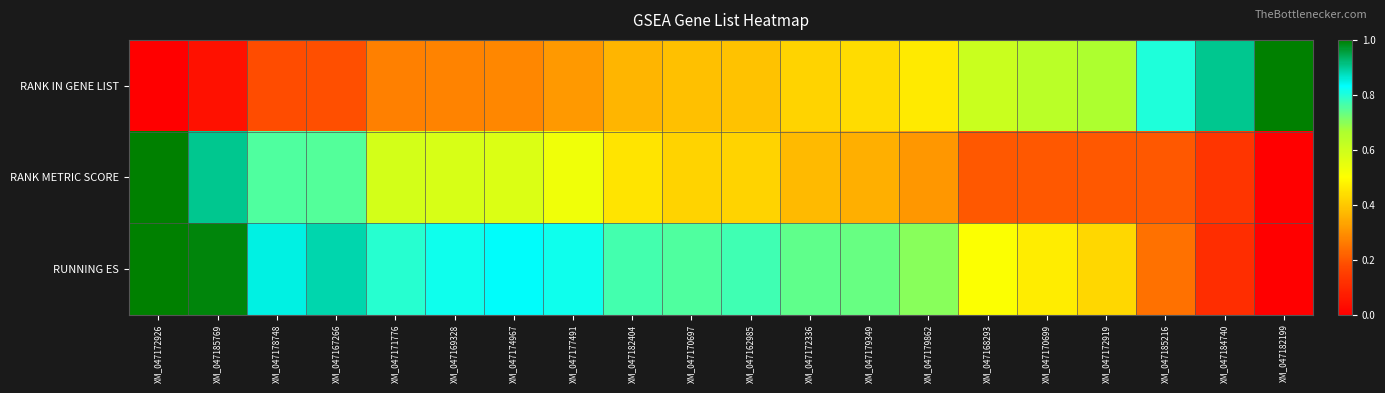

Reading left to right, extract all data points from this chart.

RANK IN GENE LIST: XM_047172926=0.0	XM_047185769=0.0	XM_047178748=0.2	XM_047167266=0.2	XM_047171776=0.3	XM_047169328=0.3	XM_047174967=0.3	XM_047177491=0.3	XM_047182404=0.4	XM_047170697=0.4	XM_047162985=0.4	XM_047172336=0.4	XM_047179349=0.4	XM_047179862=0.5	XM_047168293=0.6	XM_047170699=0.6	XM_047172919=0.7	XM_047185216=0.8	XM_047184740=0.9	XM_047182199=1.0
RANK METRIC SCORE: XM_047172926=1.0	XM_047185769=0.9	XM_047178748=0.8	XM_047167266=0.8	XM_047171776=0.6	XM_047169328=0.6	XM_047174967=0.6	XM_047177491=0.5	XM_047182404=0.5	XM_047170697=0.4	XM_047162985=0.4	XM_047172336=0.4	XM_047179349=0.4	XM_047179862=0.3	XM_047168293=0.2	XM_047170699=0.2	XM_047172919=0.2	XM_047185216=0.2	XM_047184740=0.1	XM_047182199=0.0
RUNNING ES: XM_047172926=1.0	XM_047185769=1.0	XM_047178748=0.8	XM_047167266=0.9	XM_047171776=0.8	XM_047169328=0.8	XM_047174967=0.8	XM_047177491=0.8	XM_047182404=0.8	XM_047170697=0.8	XM_047162985=0.8	XM_047172336=0.7	XM_047179349=0.7	XM_047179862=0.7	XM_047168293=0.5	XM_047170699=0.5	XM_047172919=0.4	XM_047185216=0.2	XM_047184740=0.1	XM_047182199=0.0